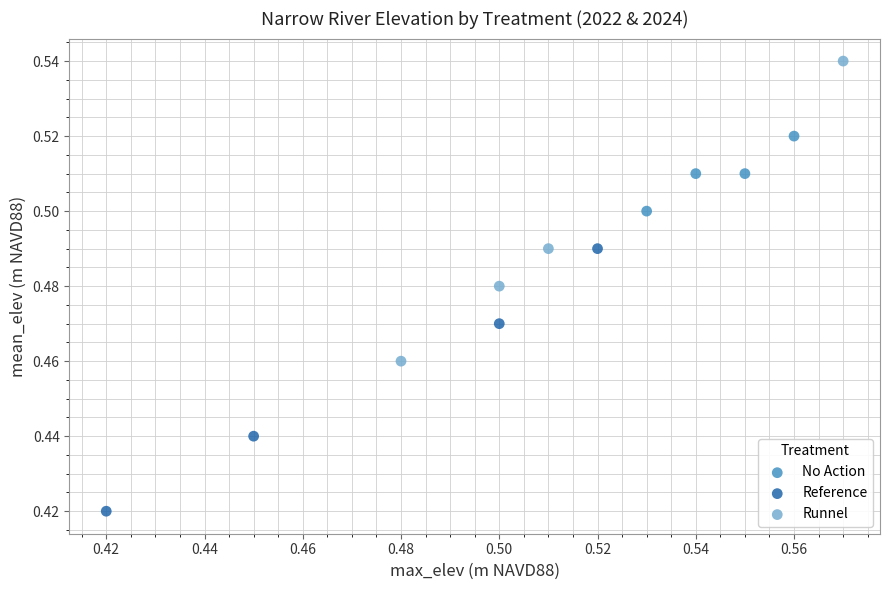

Which series contains the lowest Y value?

Reference